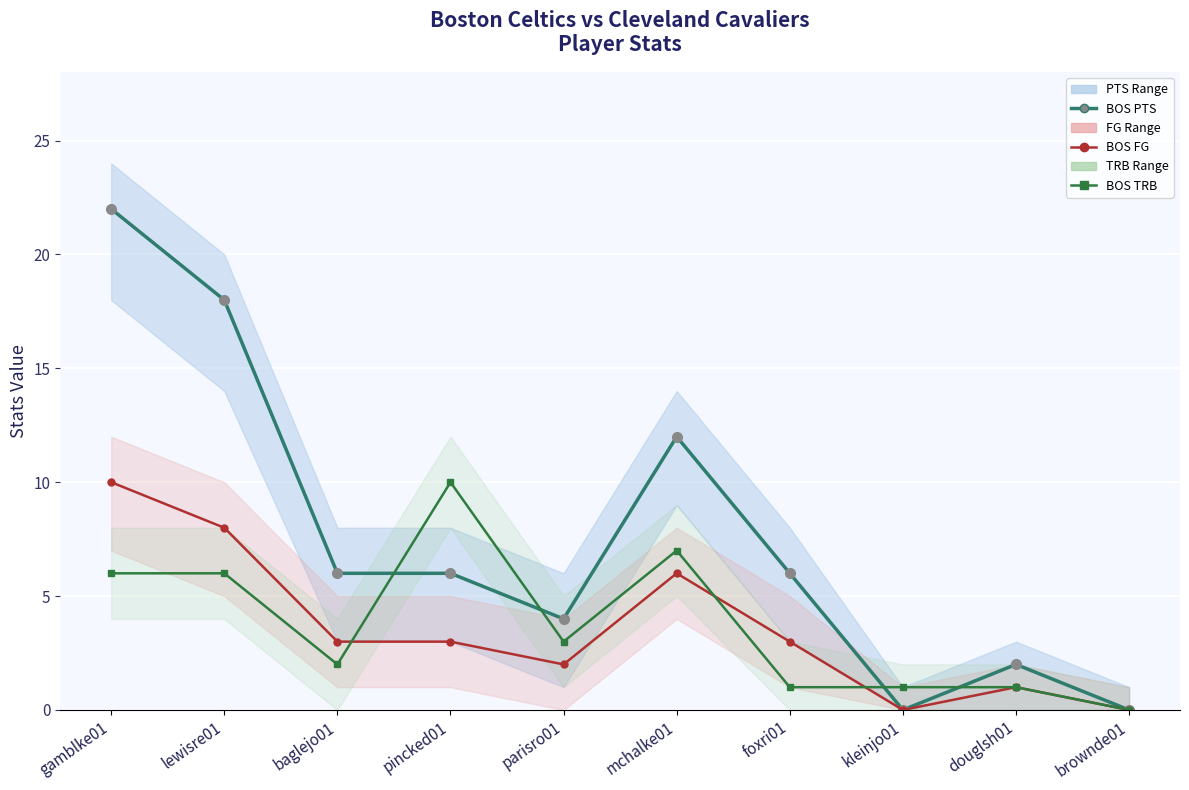

What is the maximum value for BOS FG?

10